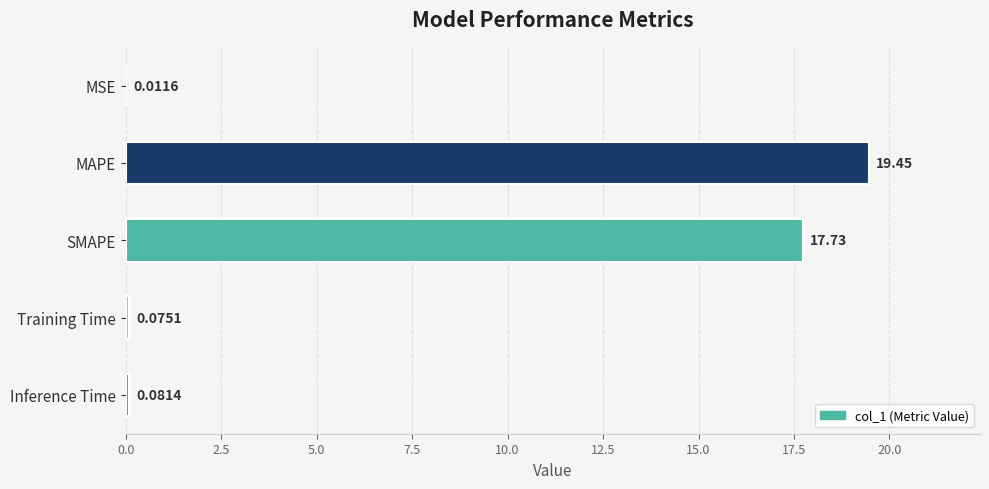

Which has a higher value, MSE or Inference Time?

Inference Time